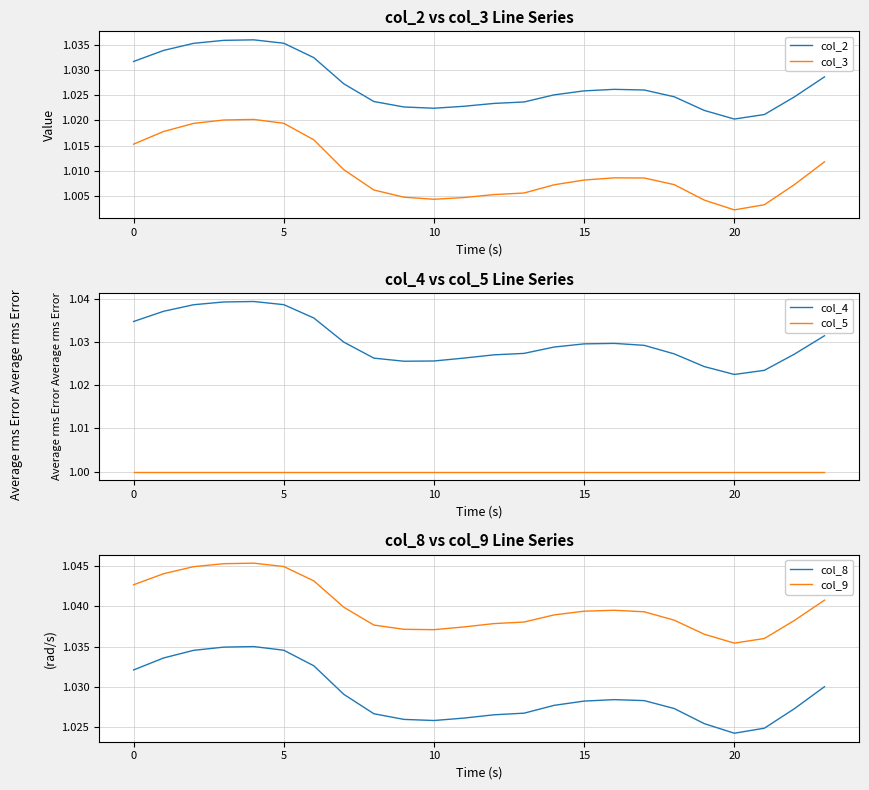

What is the value of the col_9 point at the 22nd from the left?

1.0